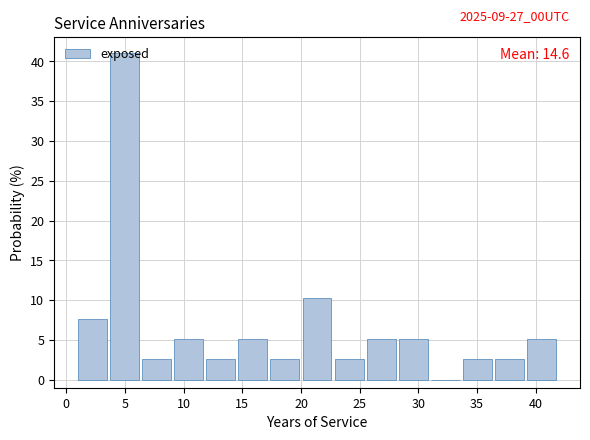

Over which range of the x-axis is the bar tallest?

3.5 to 6.5